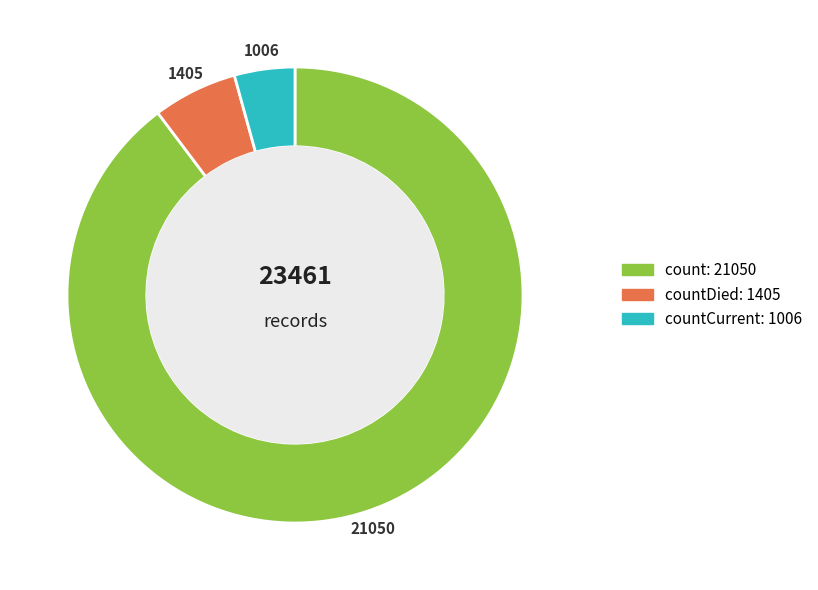

Is there any slice that represents more than half of the pie?

Yes